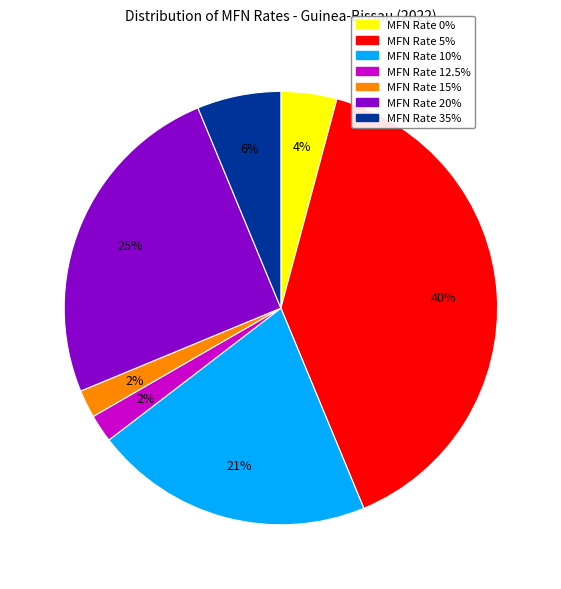

Is there any slice that represents more than half of the pie?

No